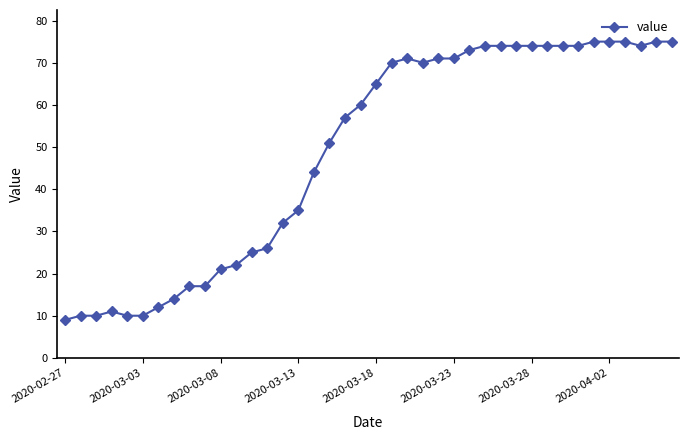

What is the sum of all values?

1951